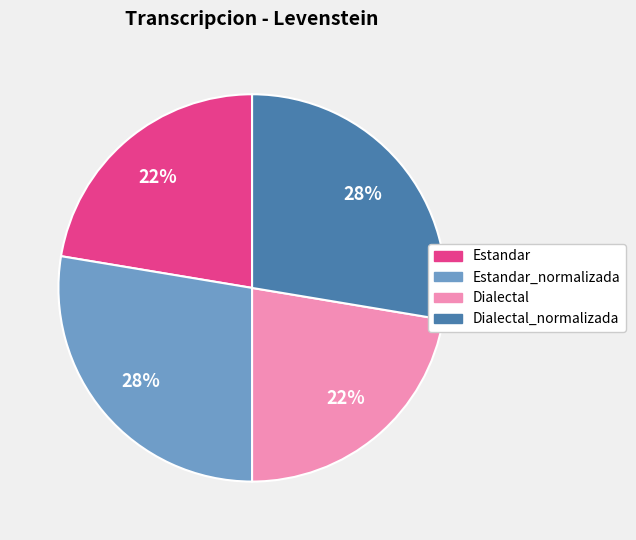

Does any single category account for the majority?

No